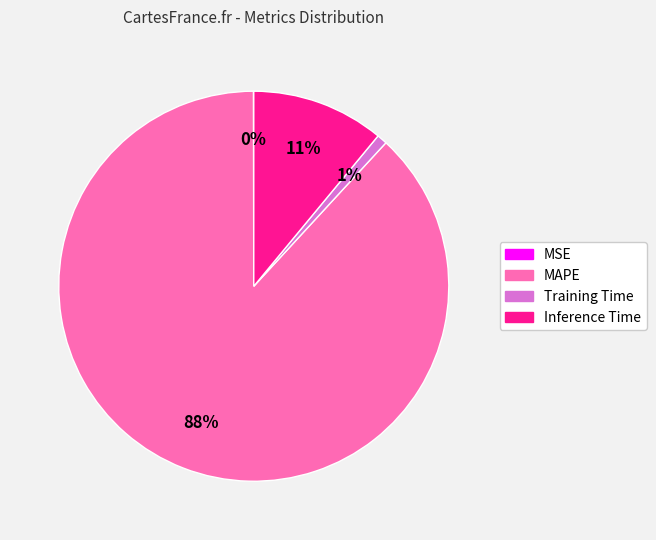

Combined, do Training Time and Inference Time account for over 50%?

No